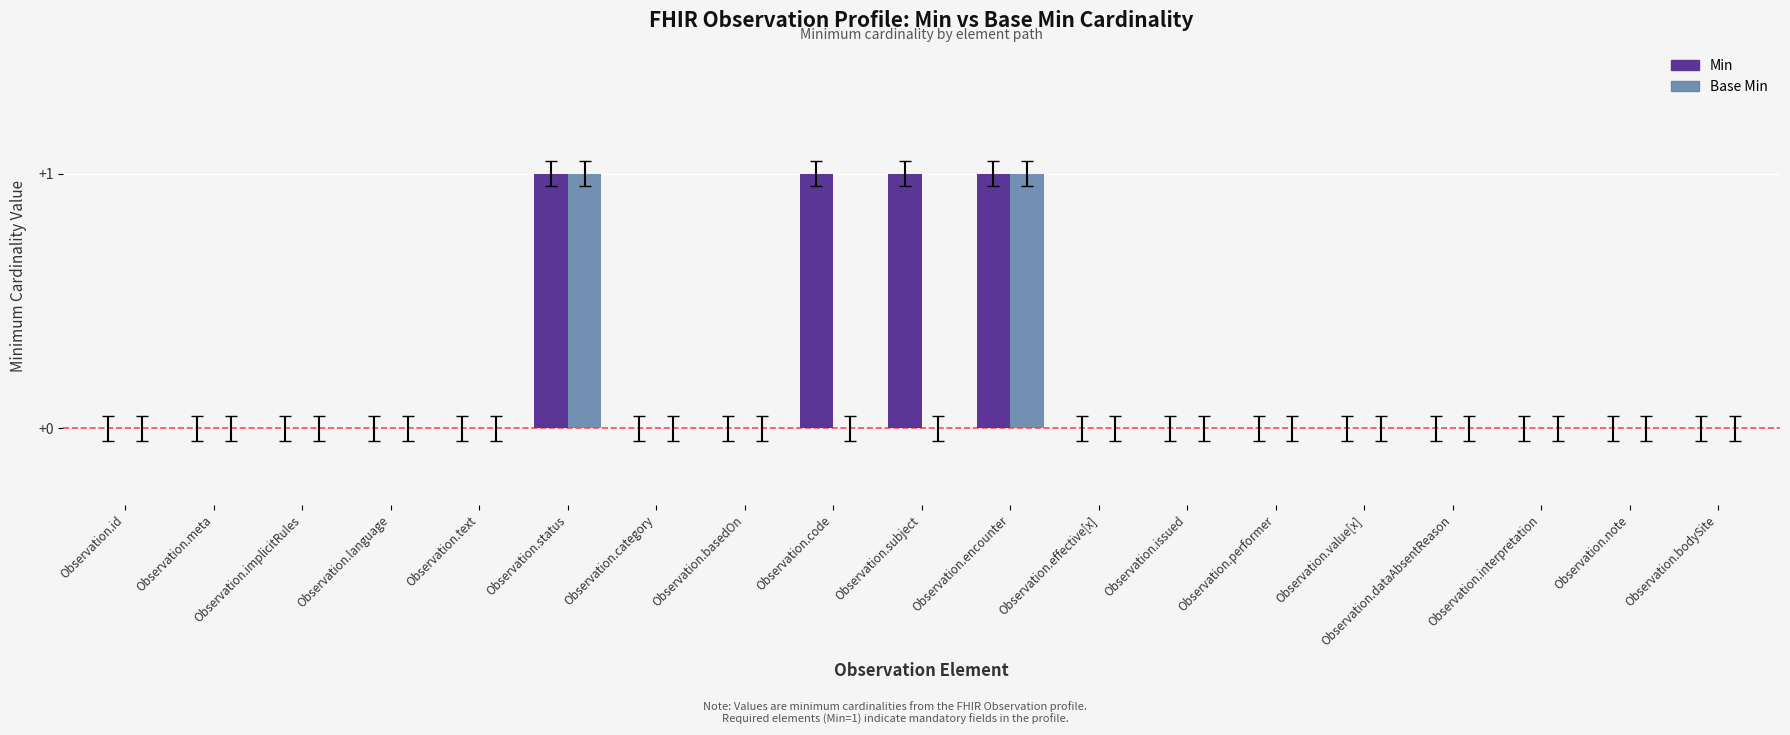

What is the sum of all Base Min values?

2